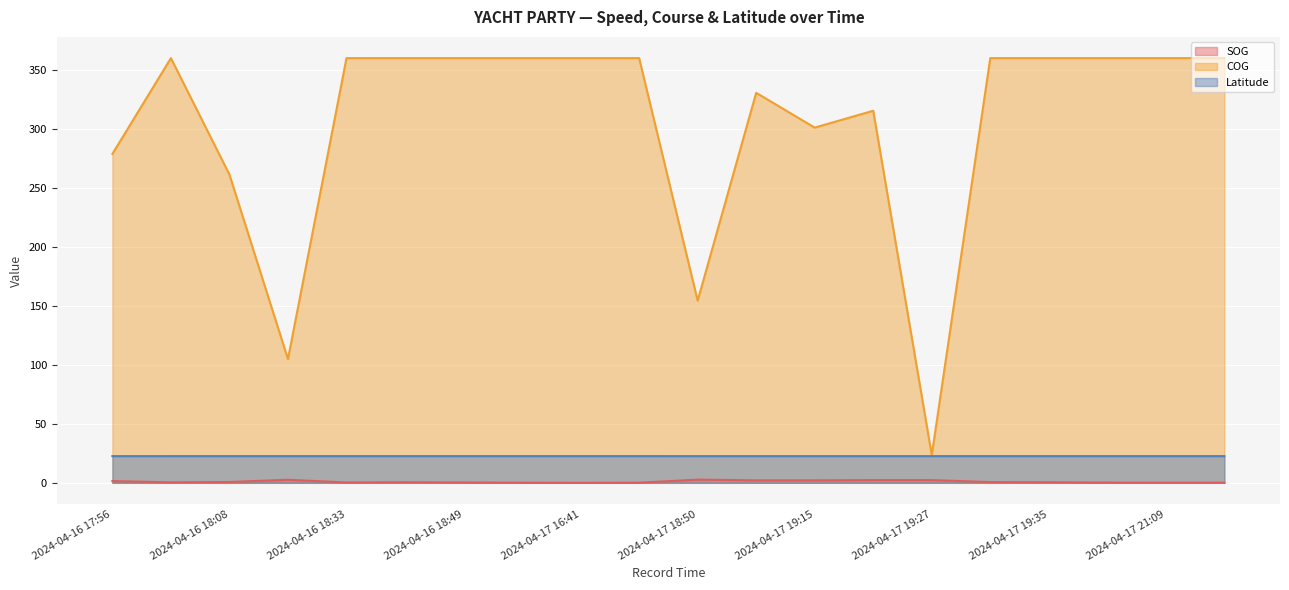

What is the value of the SOG point at the 7th from the left?

0.3